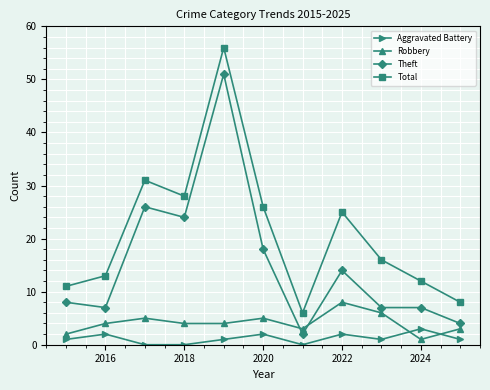

What is the sum of all Total values?

232